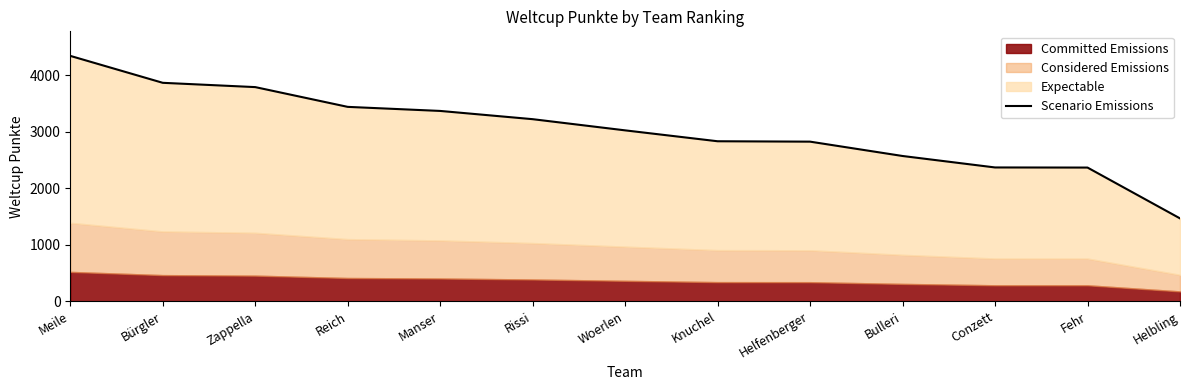

What is the difference between the values at Conzett and Meile?

1976